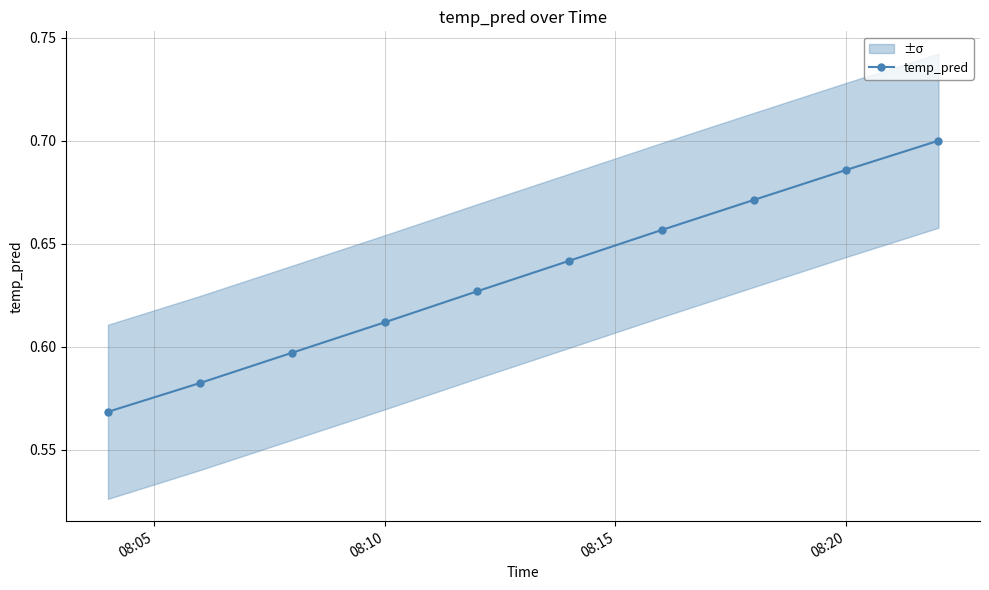

True or false: temp_pred has more than 2 interior local peaks.

False